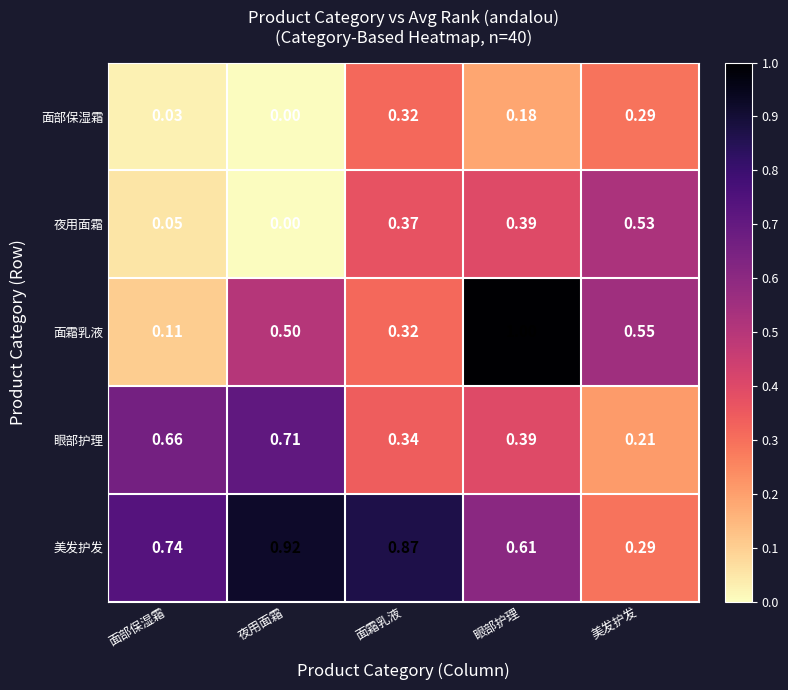

Is the value of 眼部护理 at 面部保湿霜 greater than the value of 面部保湿霜 at 美发护发?

Yes